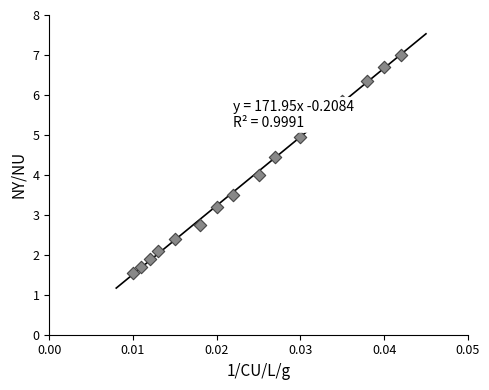

How many data points are displayed?

16